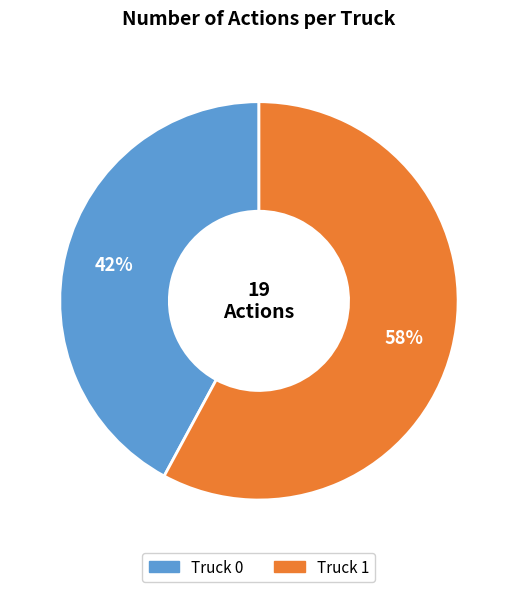

Is it true that Truck 0 is 42% of the pie?

True